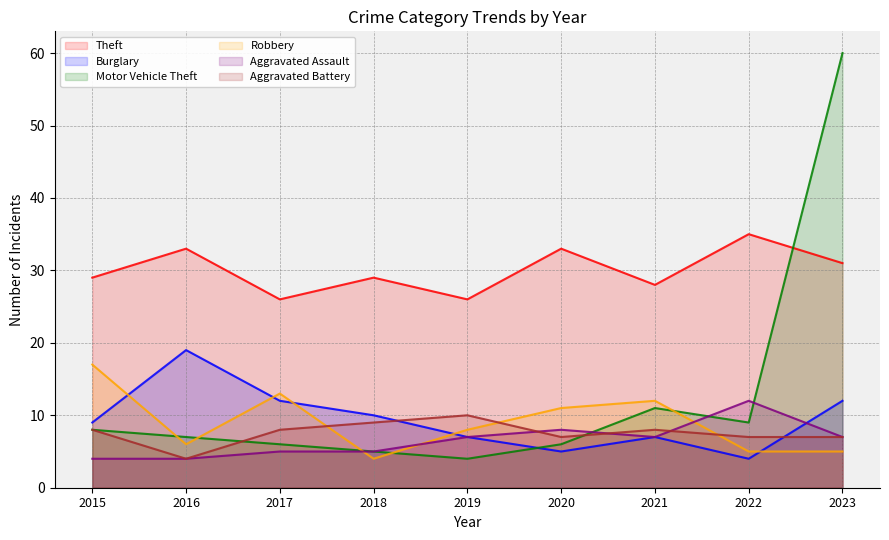

What is the difference between the highest and lowest values at 2015?

25